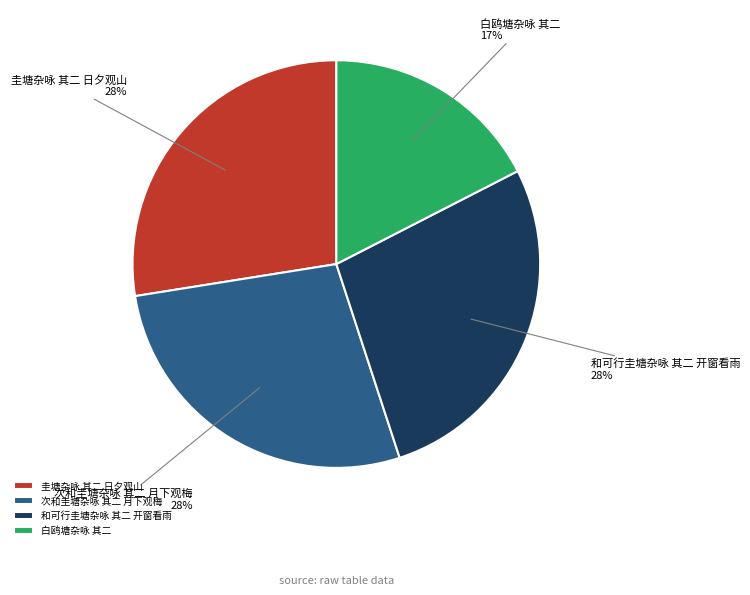

What is the ratio of the value at 圭塘杂咏 其二 日夕观山 to the value at 和可行圭塘杂咏 其二 开窗看雨?

1.0